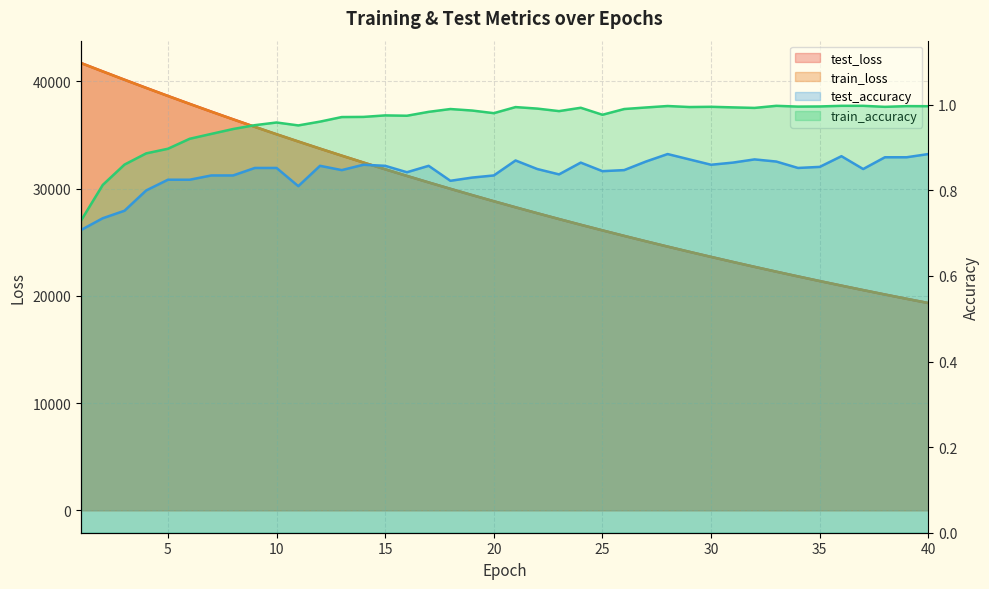

True or false: train_accuracy has a value of 1.3 at 19.

False